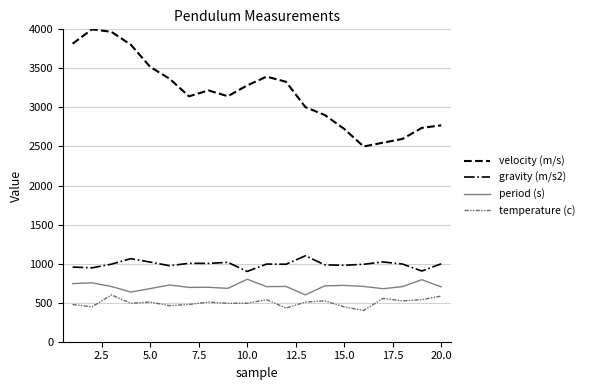

What is the maximum value for period (s)?

800.0